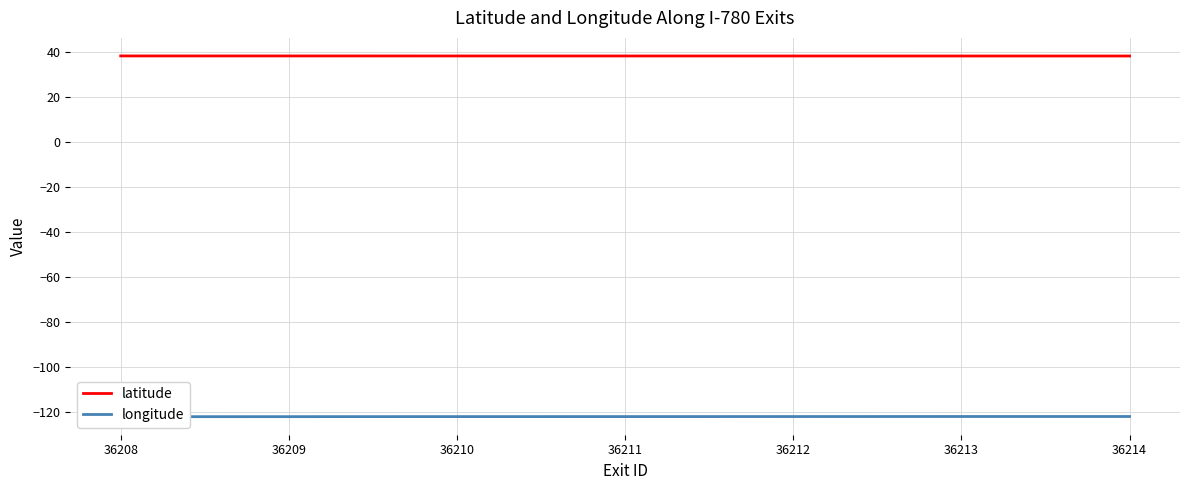

True or false: latitude has a value of 38.1 at 36208.

True